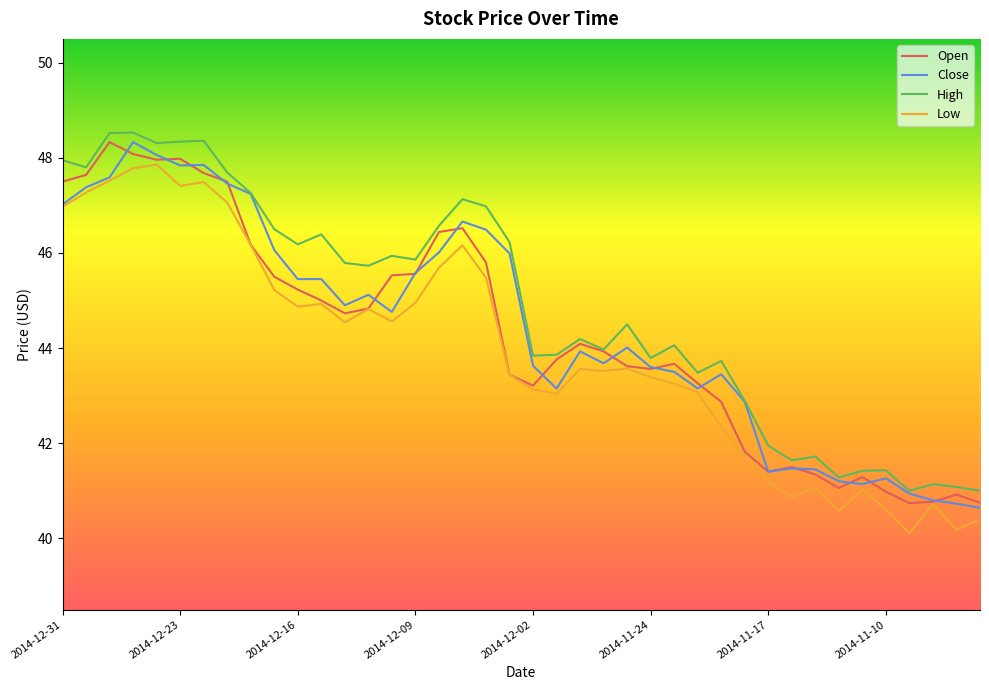

What is the lowest value of the High series?

41.0